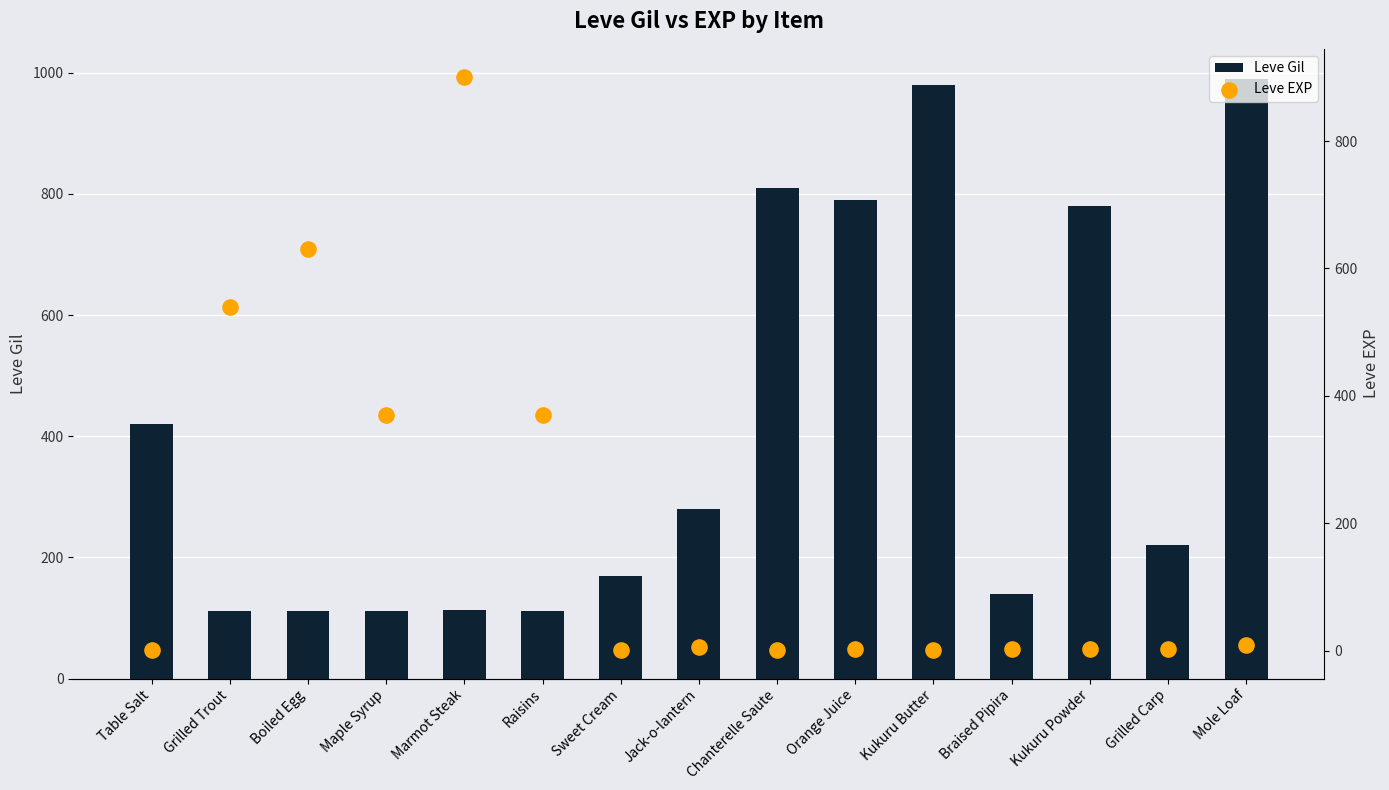

Is the value of Leve Gil at Raisins greater than the value of Leve EXP at Braised Pipira?

Yes